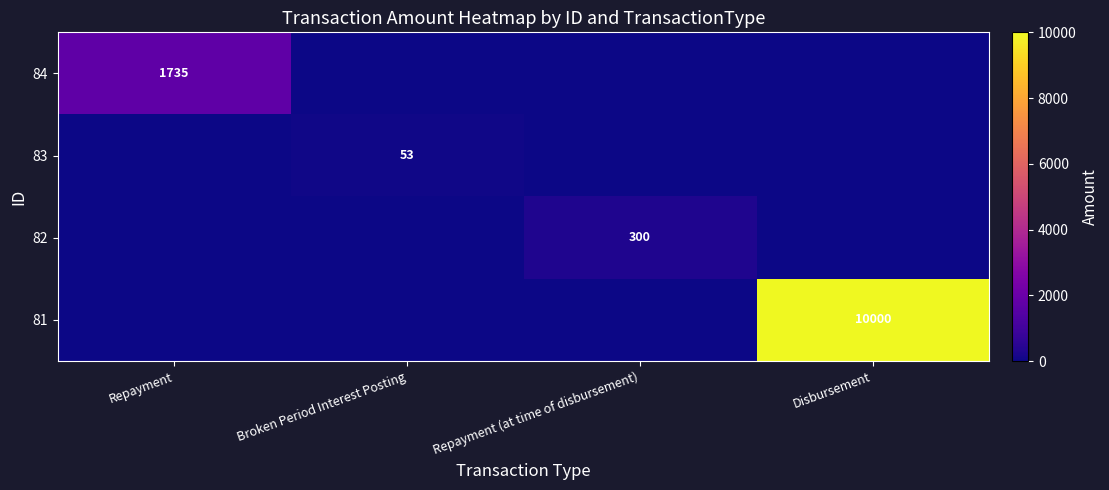

How many categories are shown in the chart?

4